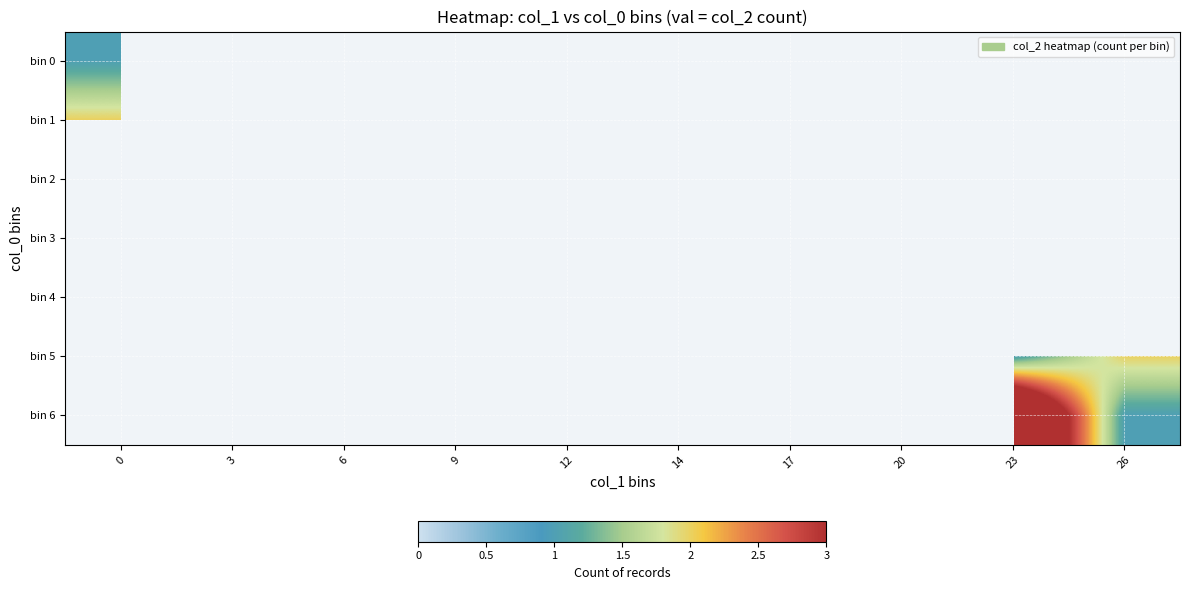

What is the smallest value displayed?

1.0